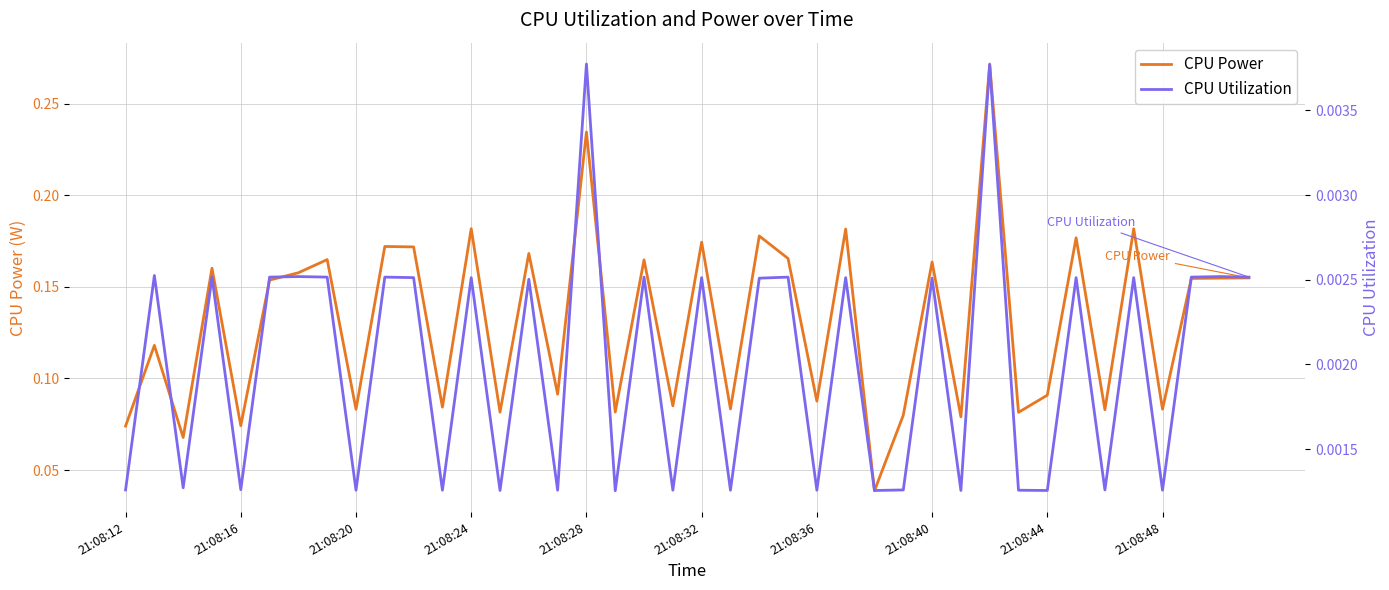

At which category does the chart reach its minimum across all series?

17